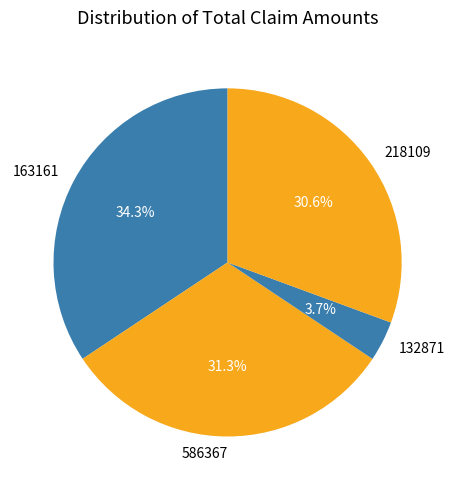

Count the number of slices in the pie.

4